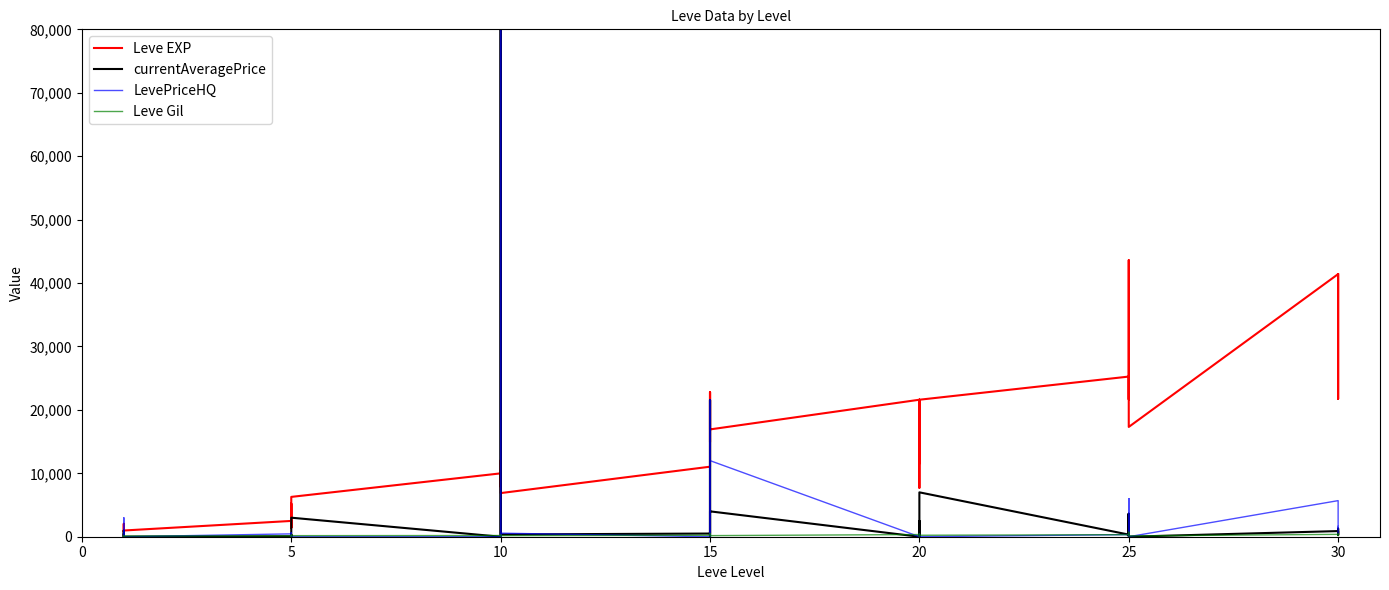

What is the label of the 39th point from the right?

5